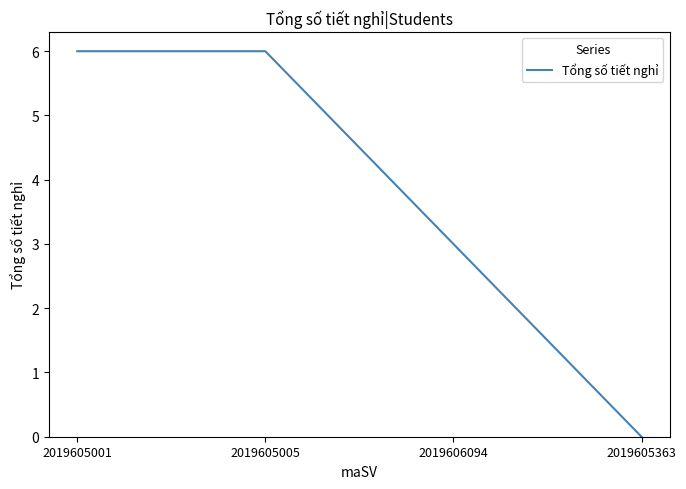

Between 2019605001 and 2019606094, which is larger?

2019605001